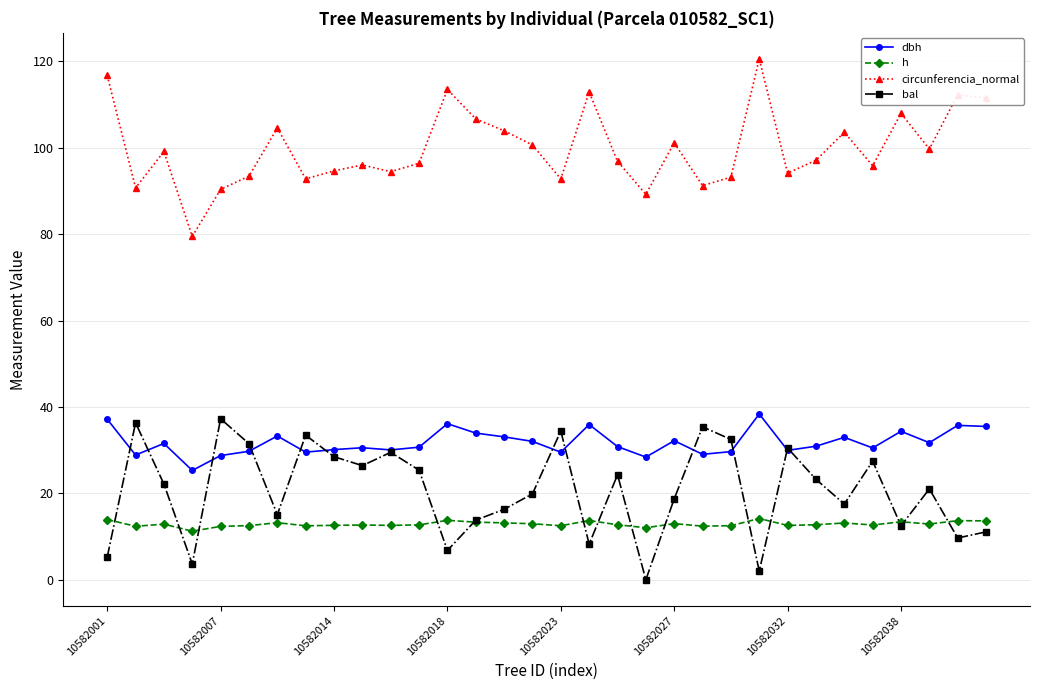

True or false: bal and circunferencia_normal cross at least once.

False